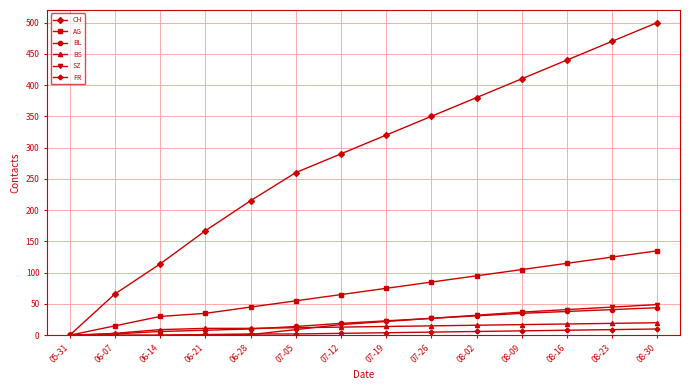

Which series has the largest range (max minus min)?

CH